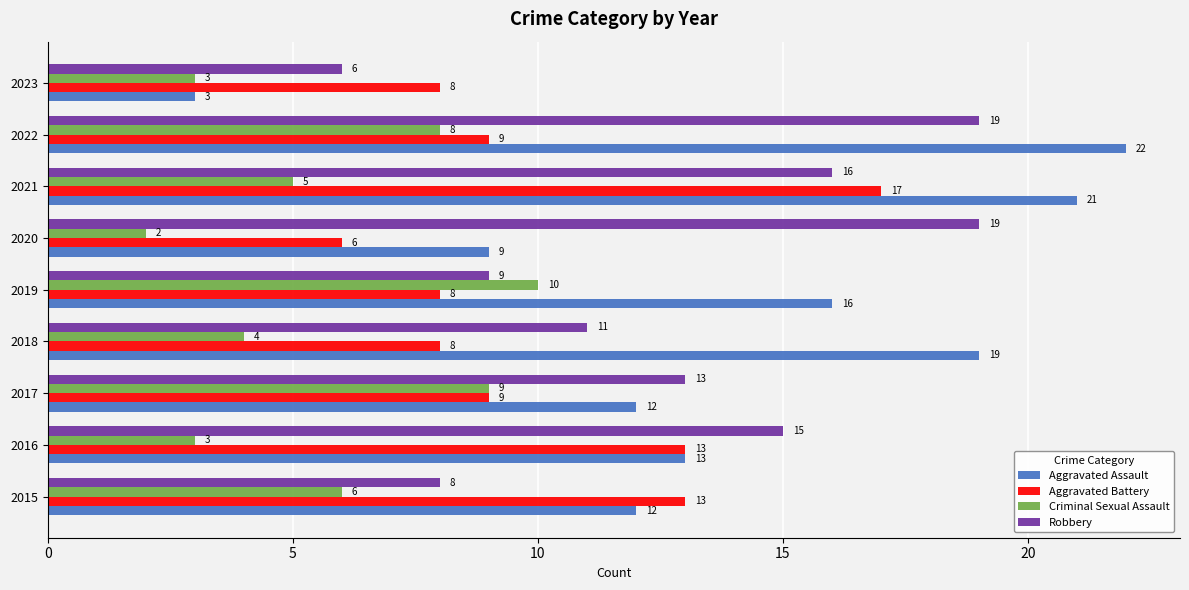

What value does the Criminal Sexual Assault series have at 2019?

10